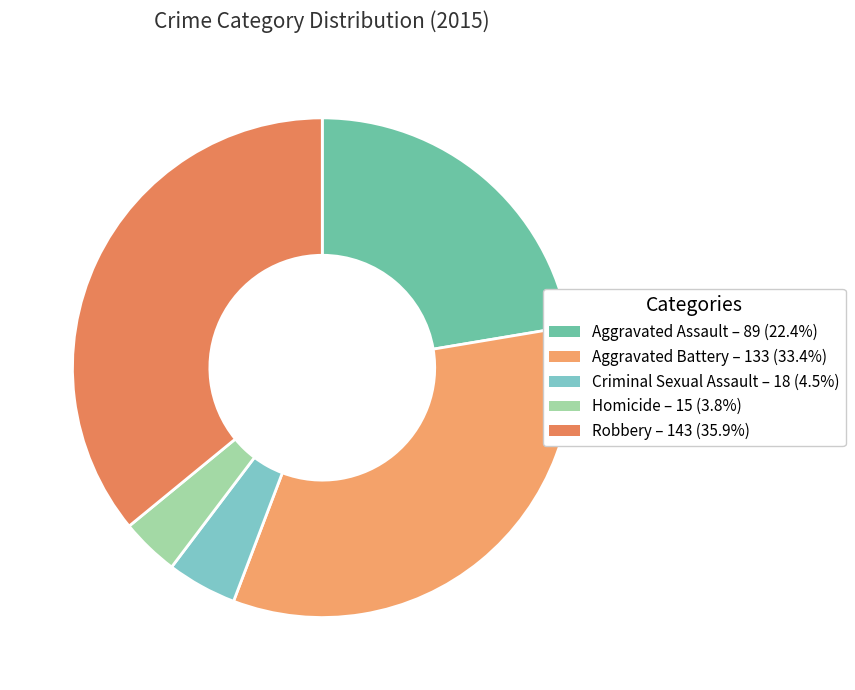

Rank the categories by value from lowest to highest.

Homicide, Criminal Sexual Assault, Aggravated Assault, Aggravated Battery, Robbery